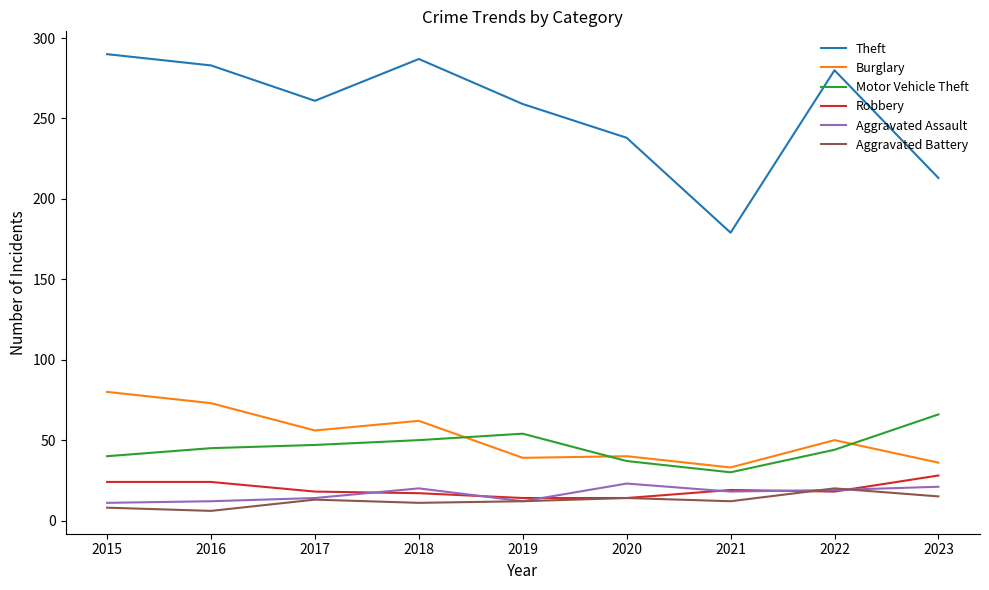

What is the sum of the Motor Vehicle Theft values at 2017 and 2018?

97